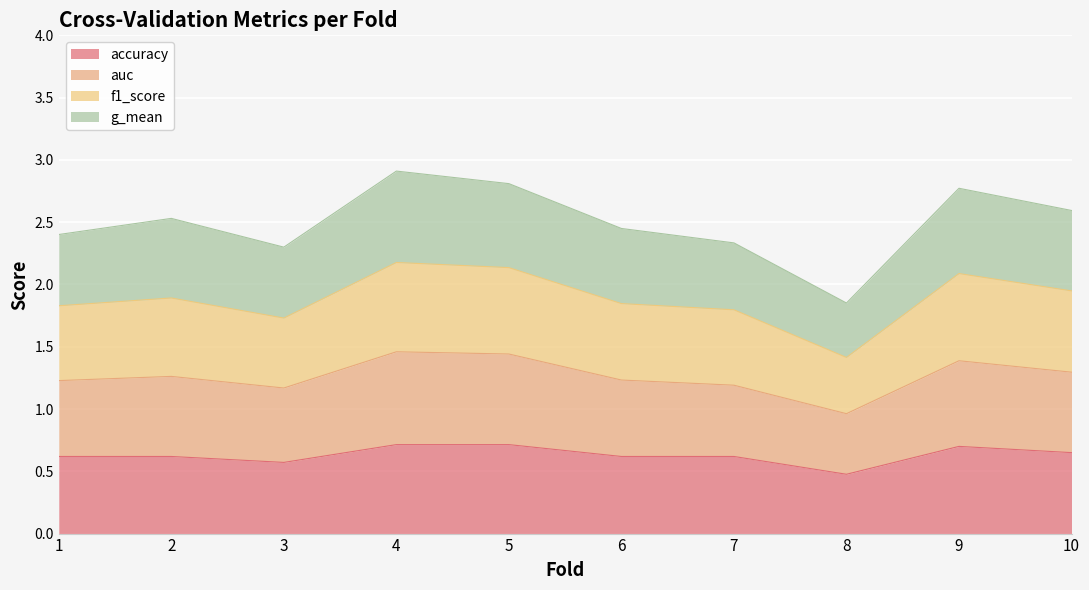

Which category has the lowest value in the accuracy series?

8